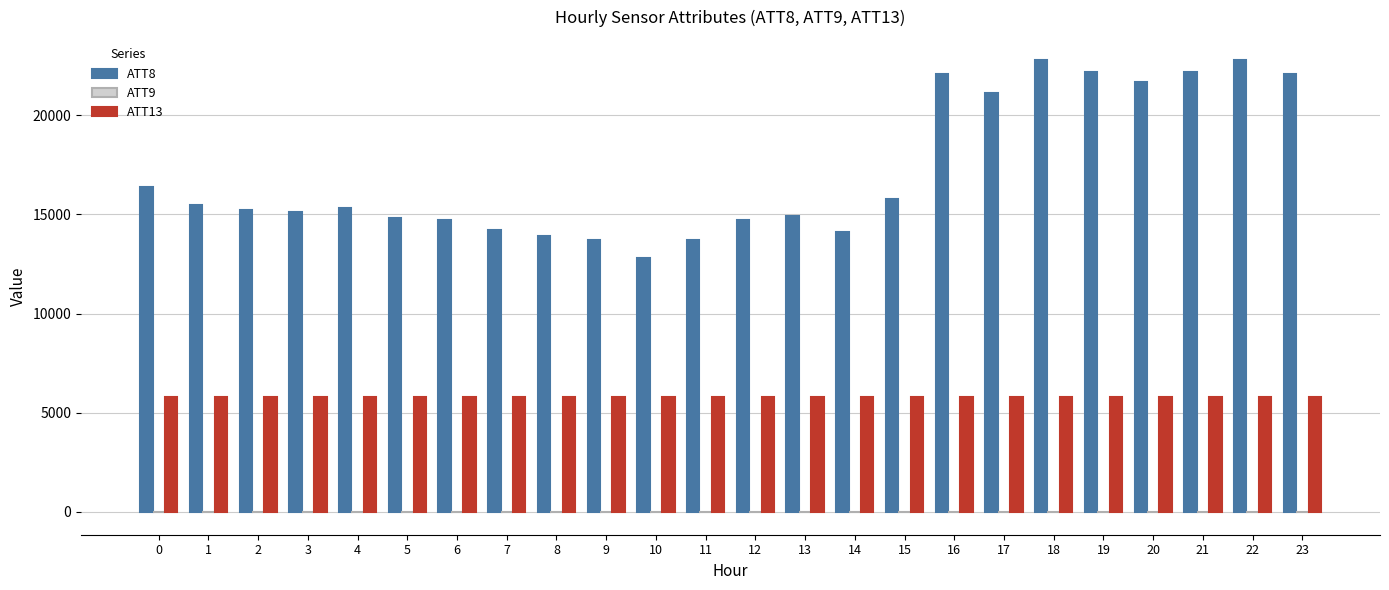

Which series has the largest total across all categories?

ATT8